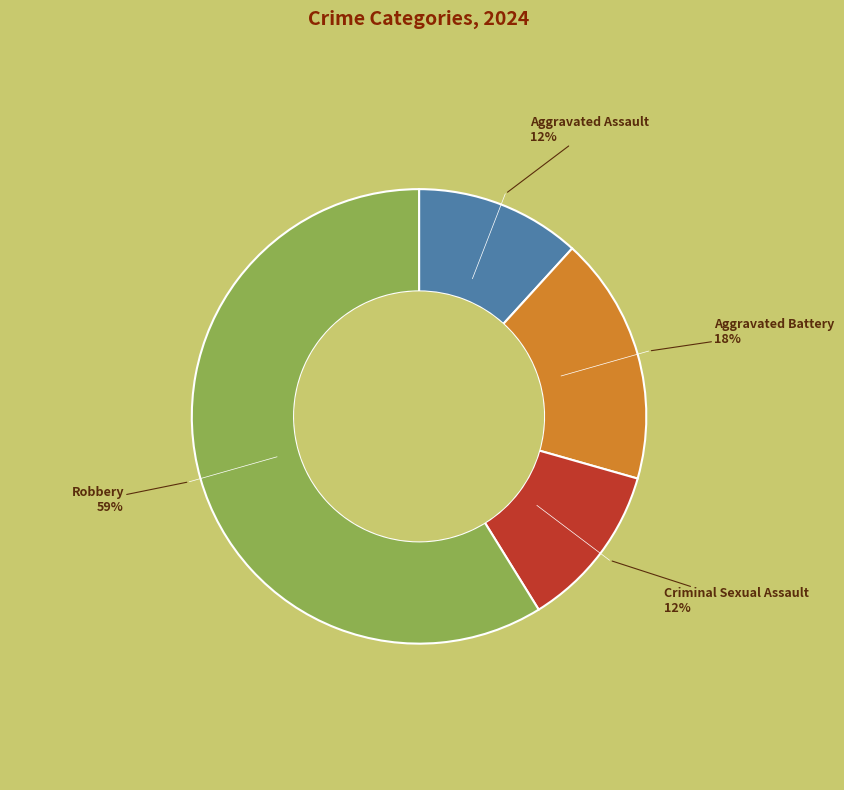

Is there any slice that represents more than half of the pie?

Yes